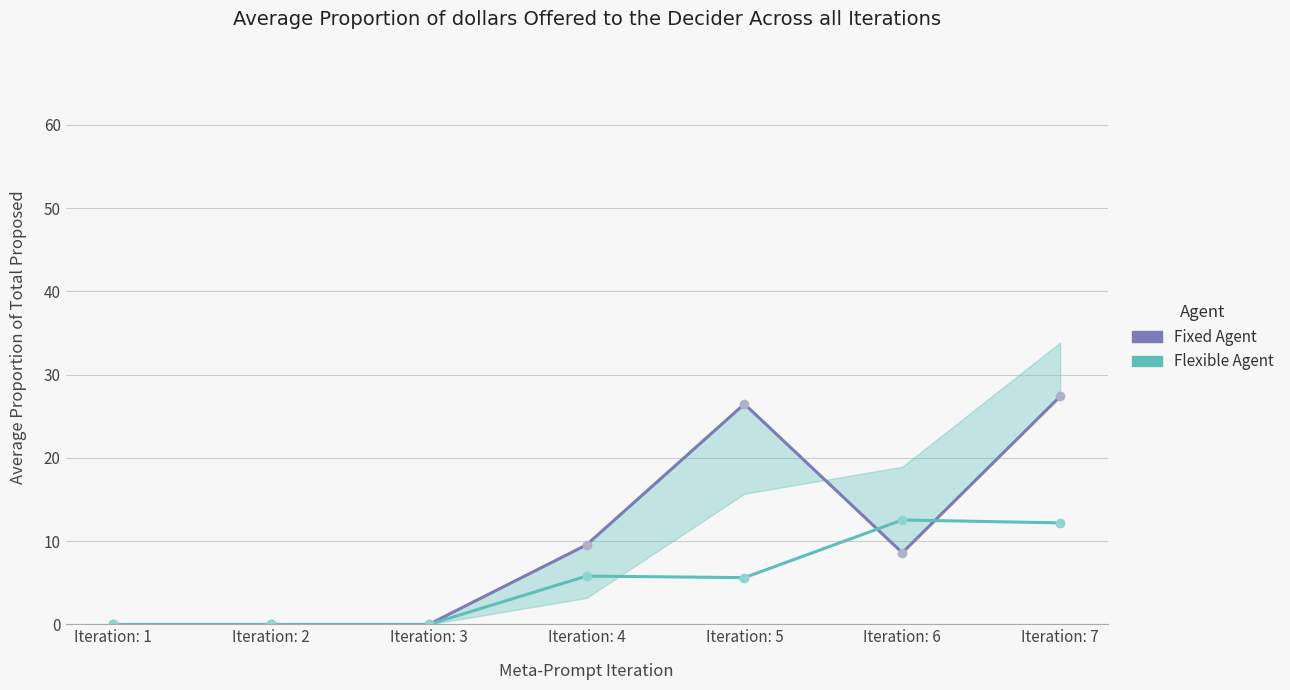

Which series has the largest range (max minus min)?

Fixed Agent